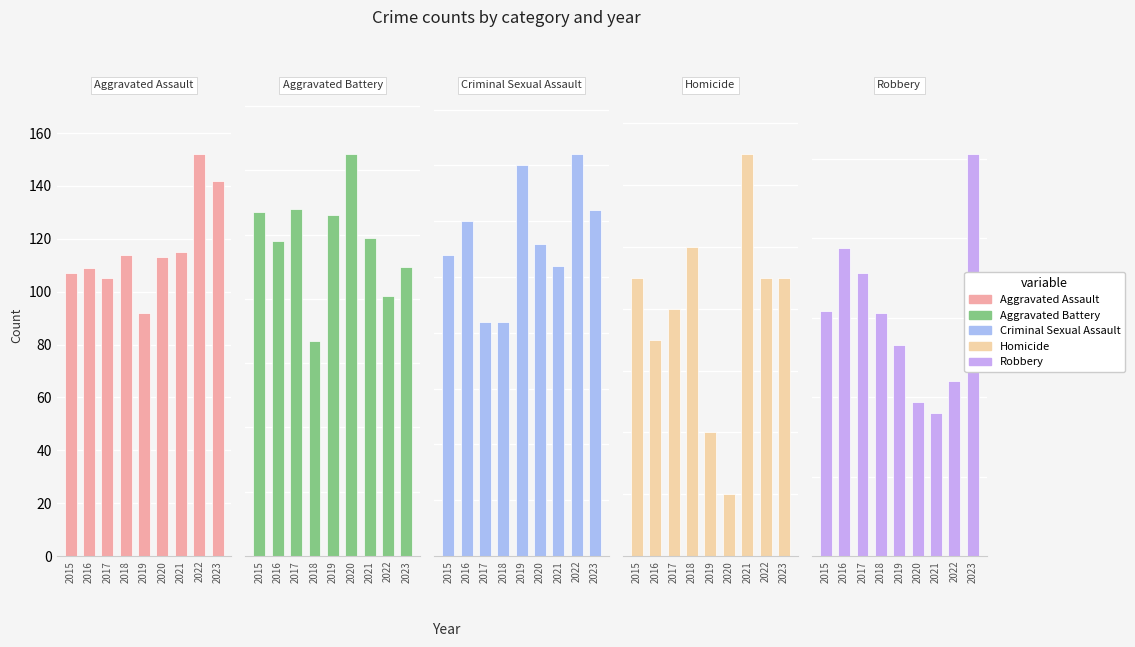

The value of Homicide at 2022 is 12. True or false?

False